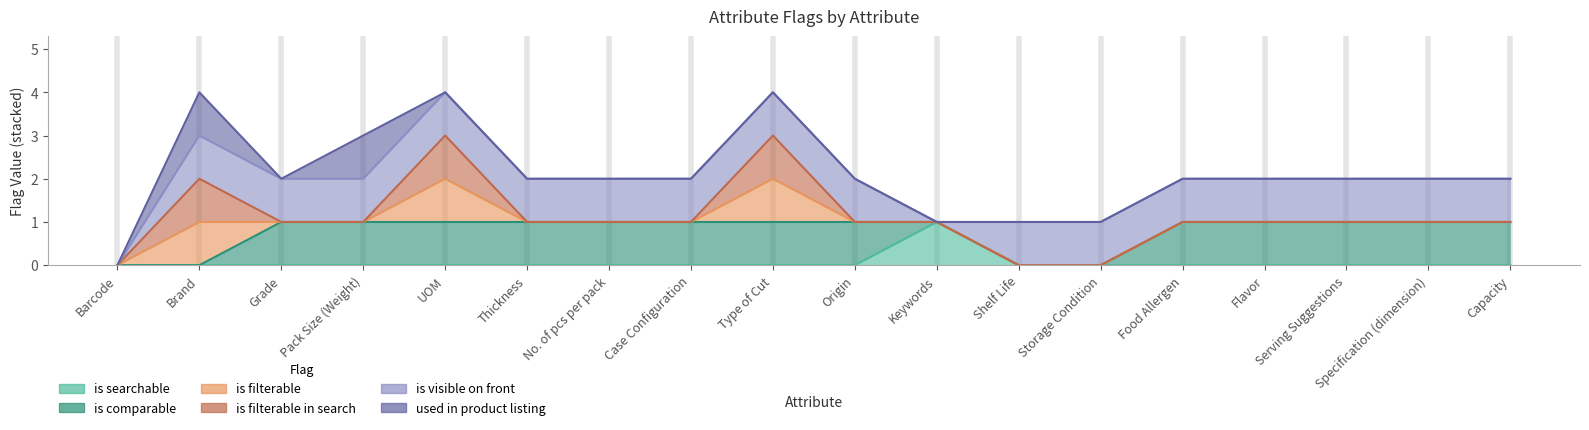

Reading left to right, what are all the values shown in this chart?

is_searchable: 0	0	0	0	0	0	0	0	0	0	1	0	0	0	0	0	0	0
is_comparable: 0	0	1	1	1	1	1	1	1	1	1	0	0	1	1	1	1	1
is_filterable: 0	1	1	1	2	1	1	1	2	1	1	0	0	1	1	1	1	1
is_filterable_in_search: 0	2	1	1	3	1	1	1	3	1	1	0	0	1	1	1	1	1
is_visible_on_front: 0	3	2	2	4	2	2	2	4	2	1	1	1	2	2	2	2	2
used_in_product_listing: 0	4	2	3	4	2	2	2	4	2	1	1	1	2	2	2	2	2